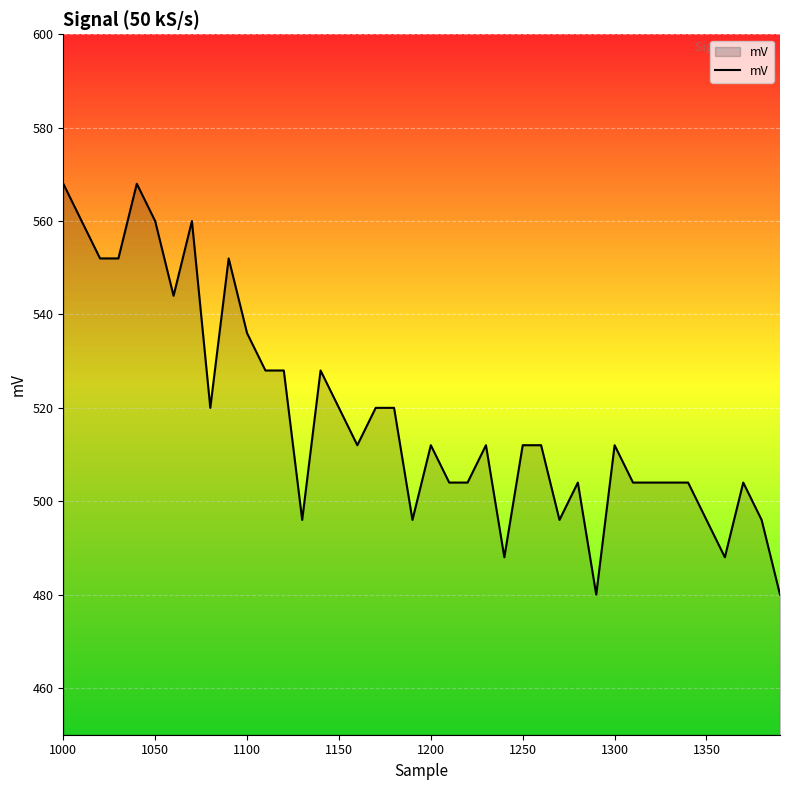

What is the smallest value displayed?

480